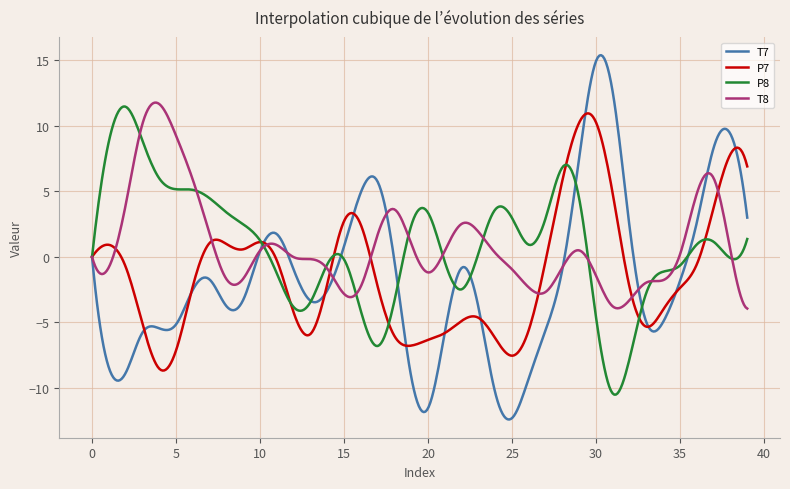

True or false: P7 and T7 cross at least once.

True